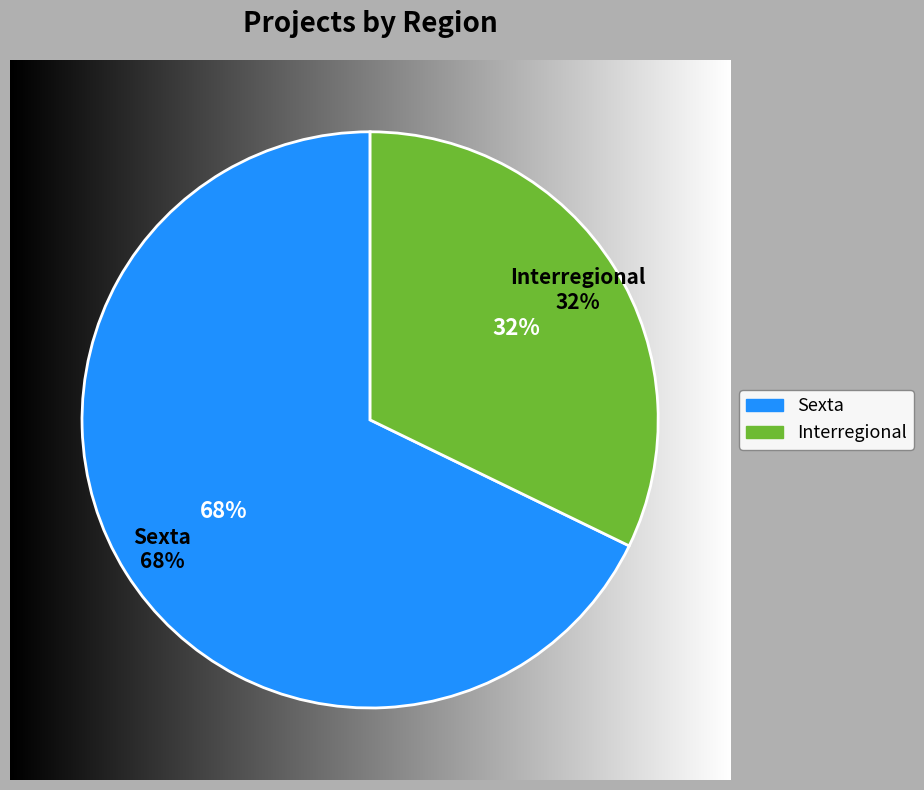

What is the smallest slice in the pie chart?

Interregional